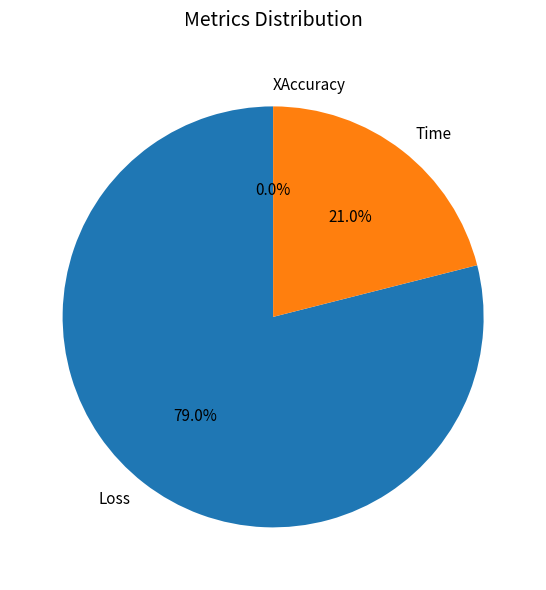

What percentage is NOT represented by Loss?

21.0%